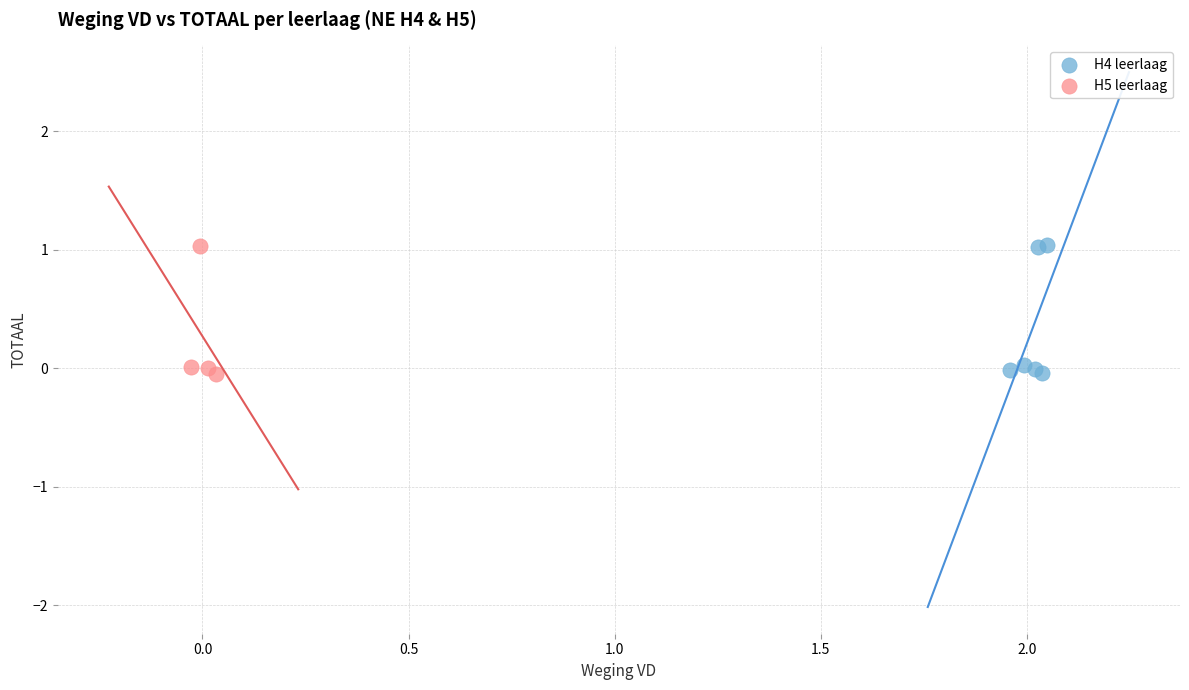

What are all the series names shown in the legend?

H4 leerlaag, H5 leerlaag